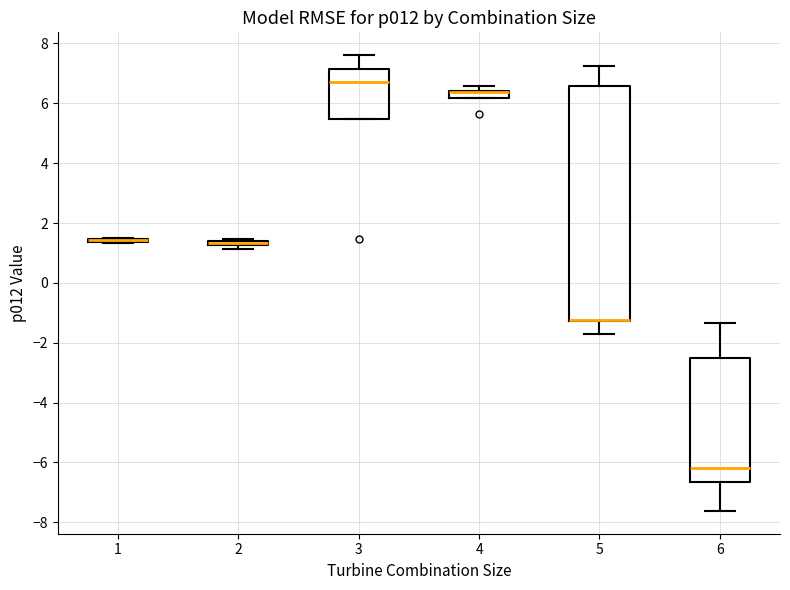

Which box is the tallest, from its lower edge to its upper edge?

5